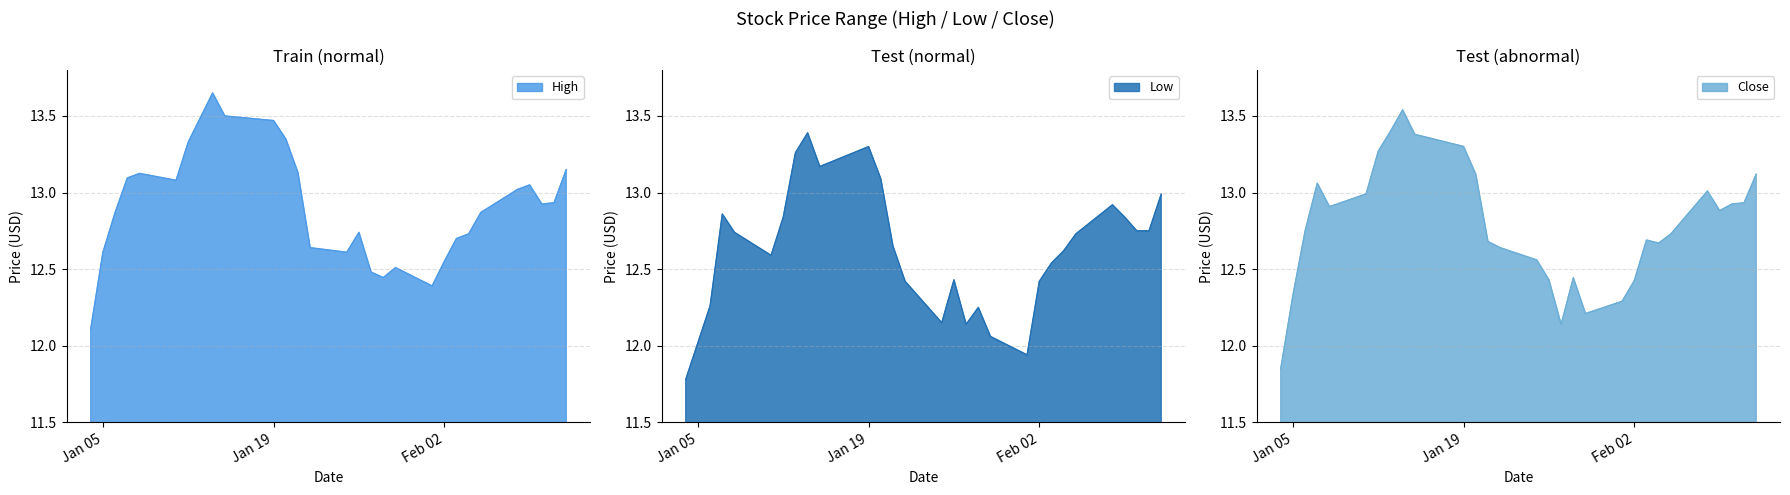

True or false: High and Low cross at least once.

False